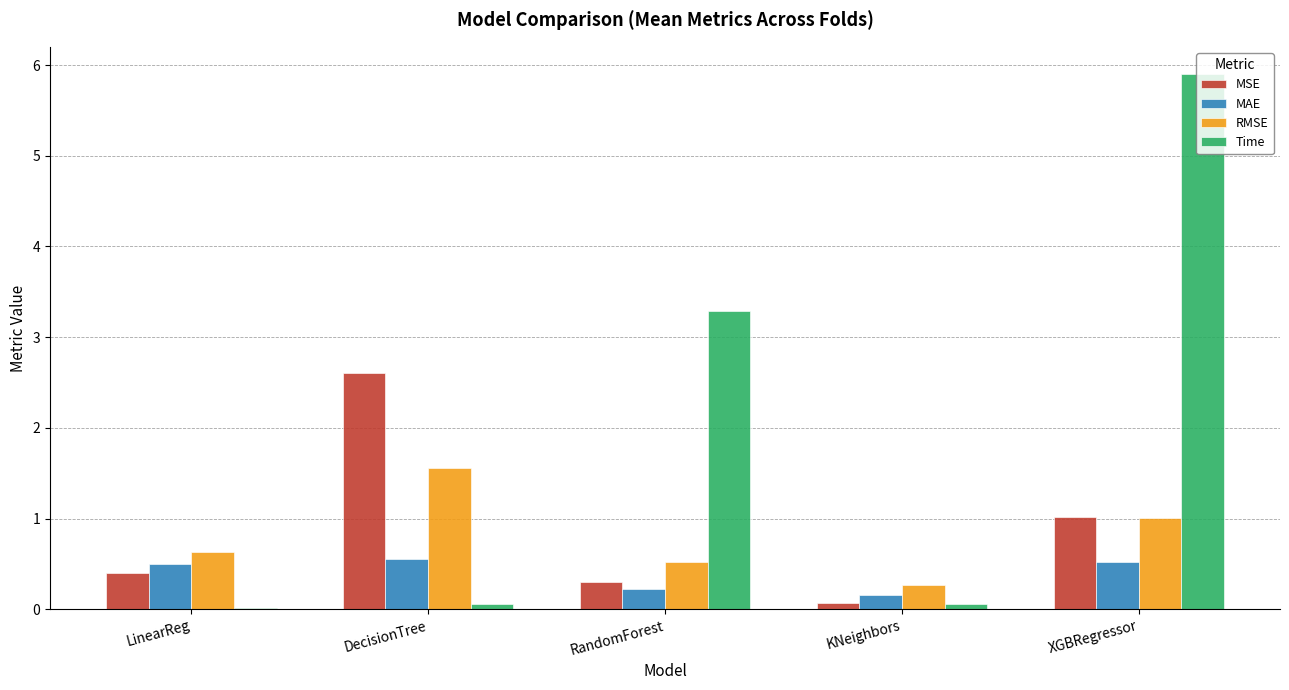

What is the approximate value of MAE at XGBRegressor?

0.5